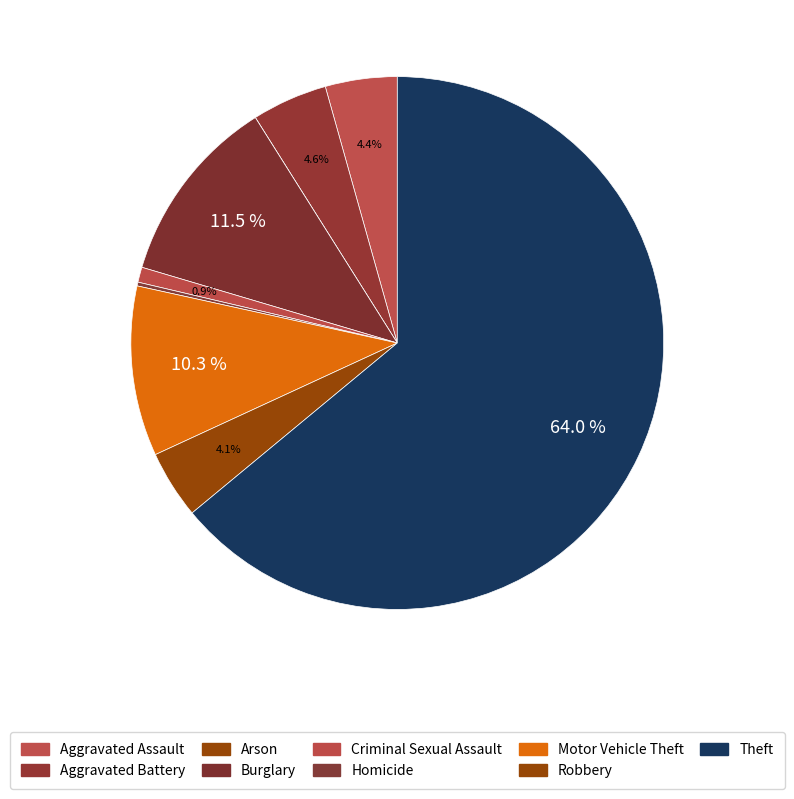

Which category accounts for the majority?

Theft